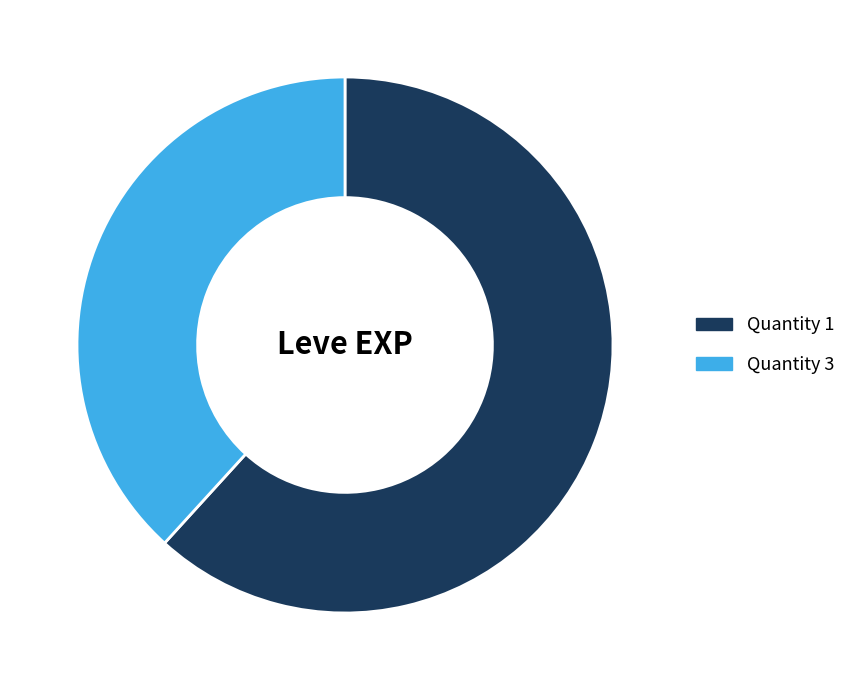

How many slices are in this pie chart?

2